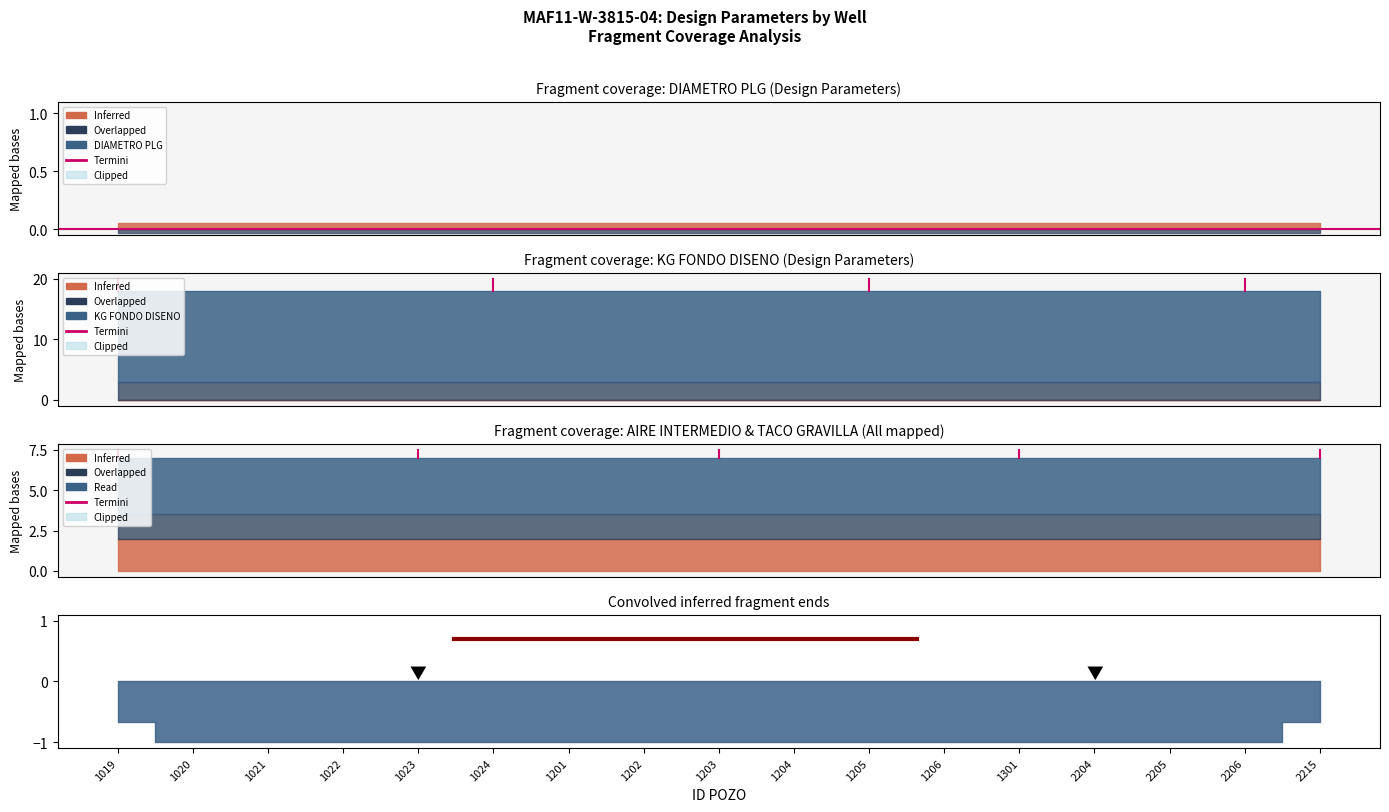

What is the difference between the highest and lowest values at 1019?

0.7